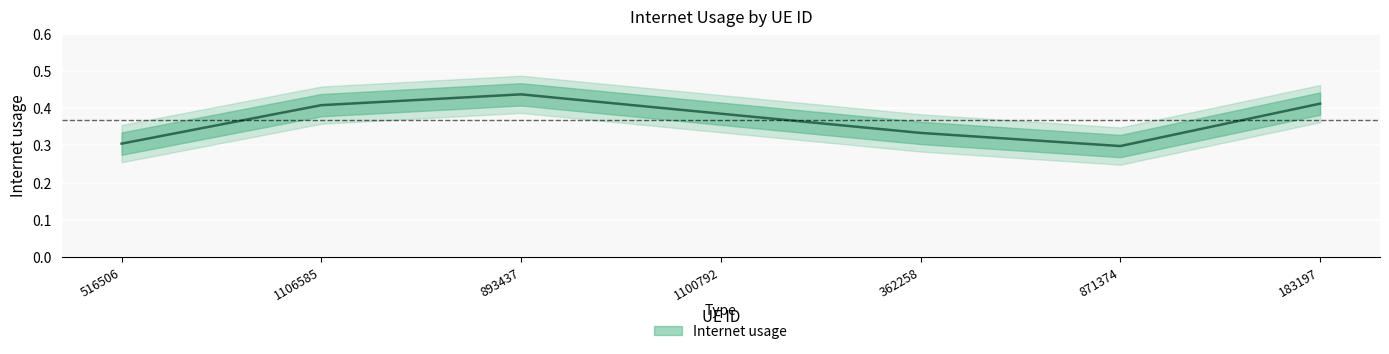

What is the greatest value displayed?

0.4